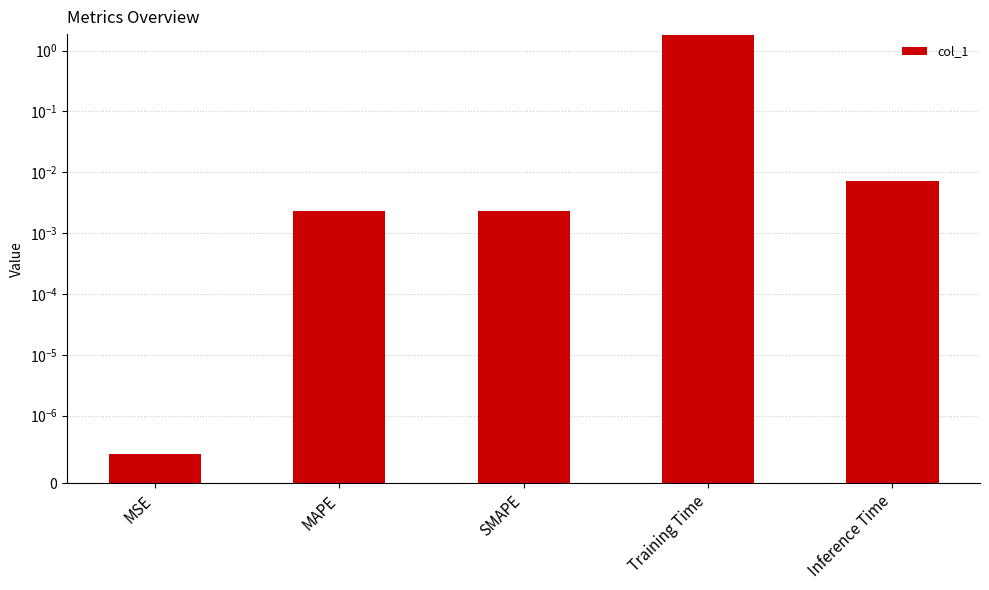

Where is the data nearest to the value 0?

MSE